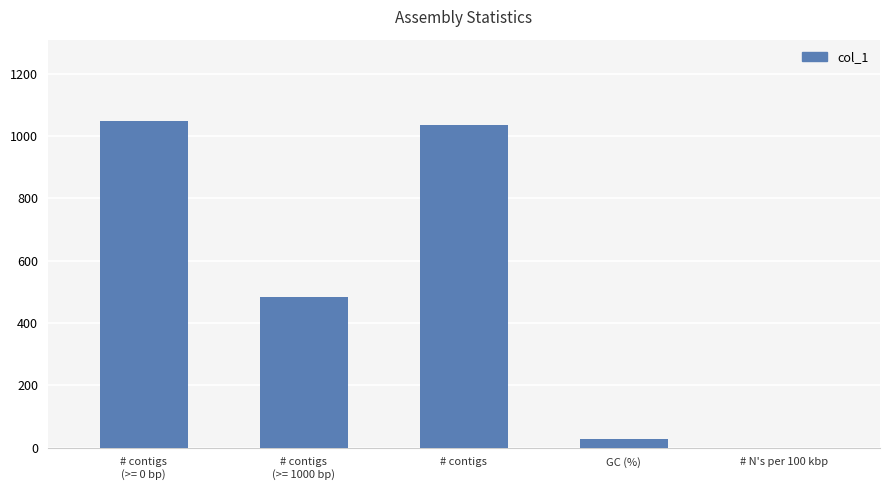

The chart shows a value of 1767.4 at # contigs. True or false?

False